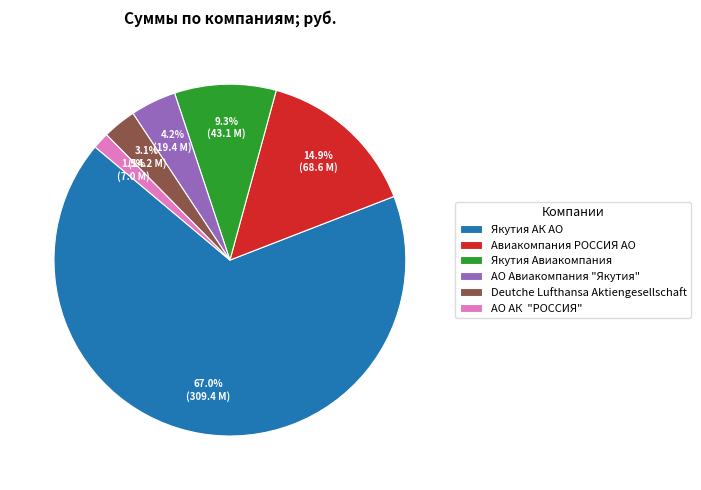

What percentage is the Авиакомпания РОССИЯ АО slice, to the nearest percent?

15%